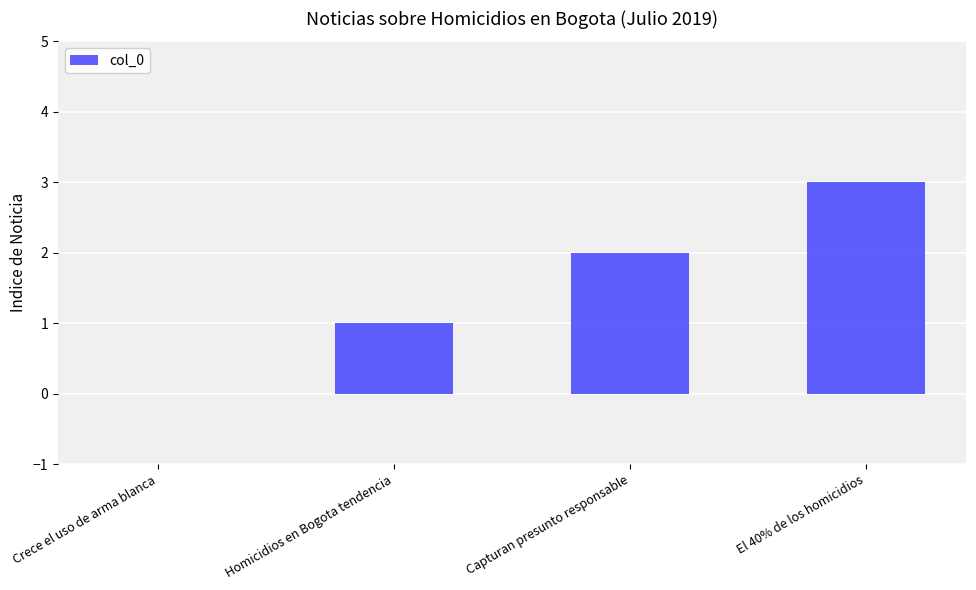

Between Crece el uso de arma blanca and El 40% de los homicidios, which is larger?

El 40% de los homicidios